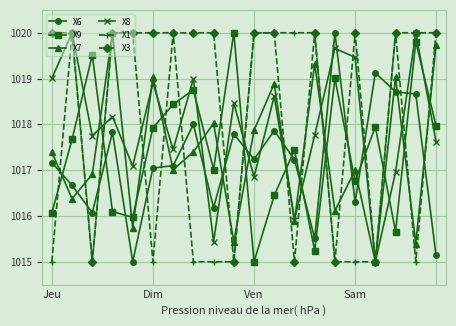

Count the X3 values in the range 1020 to 1021.

15